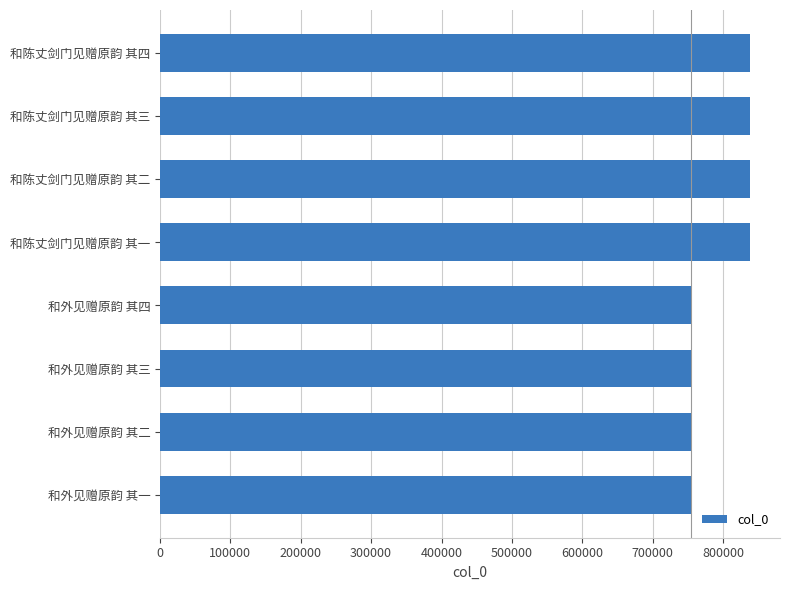

What is the smallest value displayed?

755099